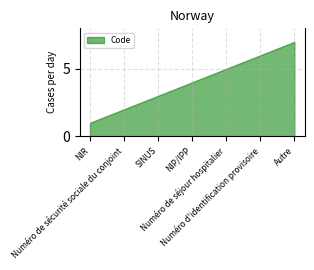

How many distinct data groups are displayed?

1